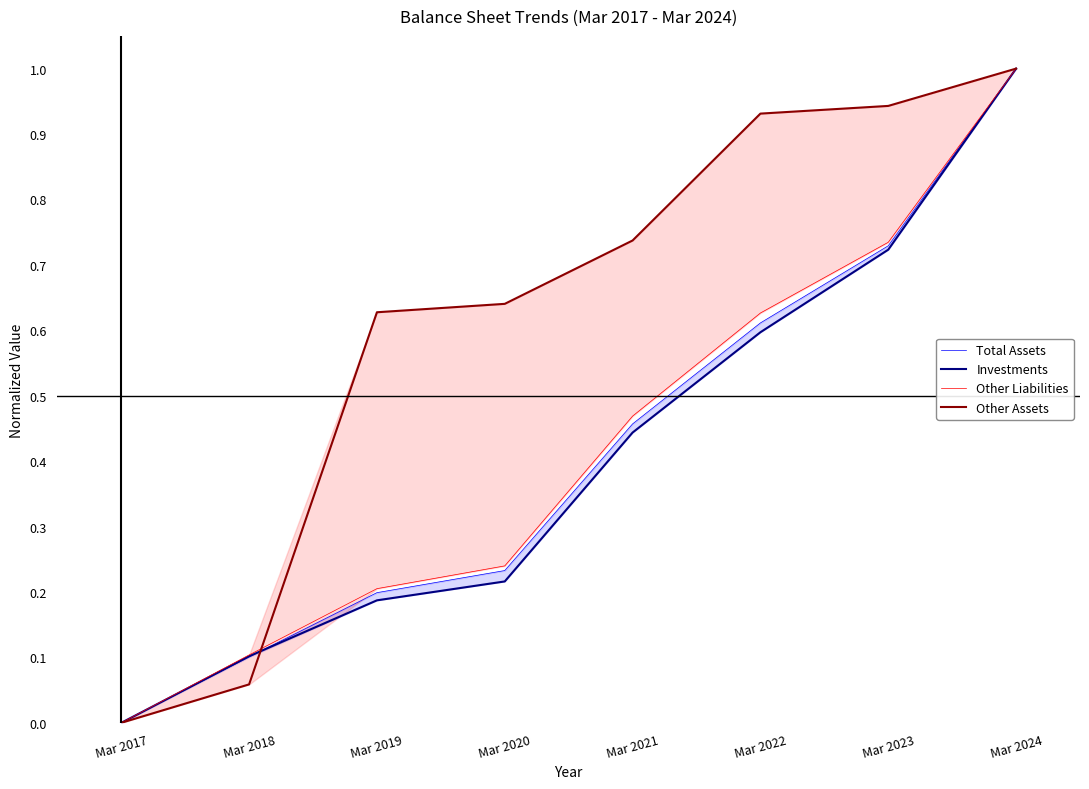

What is the sum of the Total Assets values at Mar 2018 and Mar 2023?

0.8